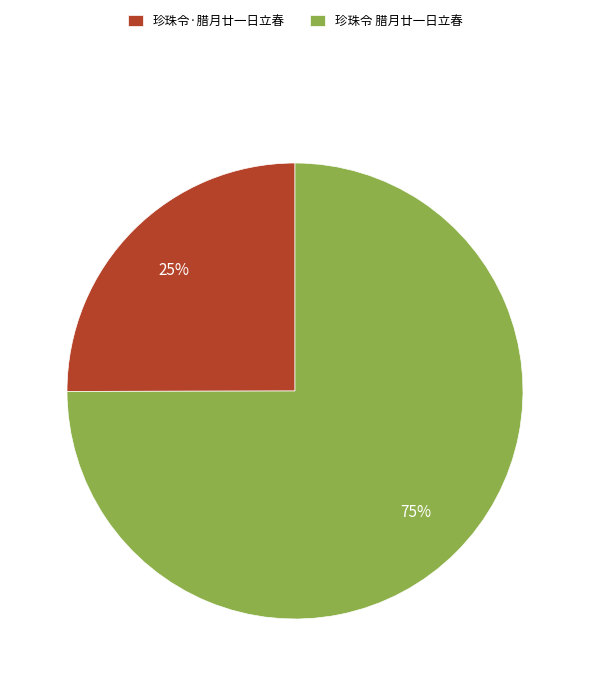

Approximately how many times larger is the value at 珍珠令·腊月廿一日立春 compared to 珍珠令 腊月廿一日立春?

0.3